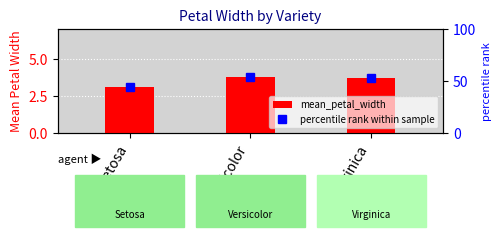

Rank the series at Setosa from highest to lowest value.

percentile rank within sample, mean_petal_width